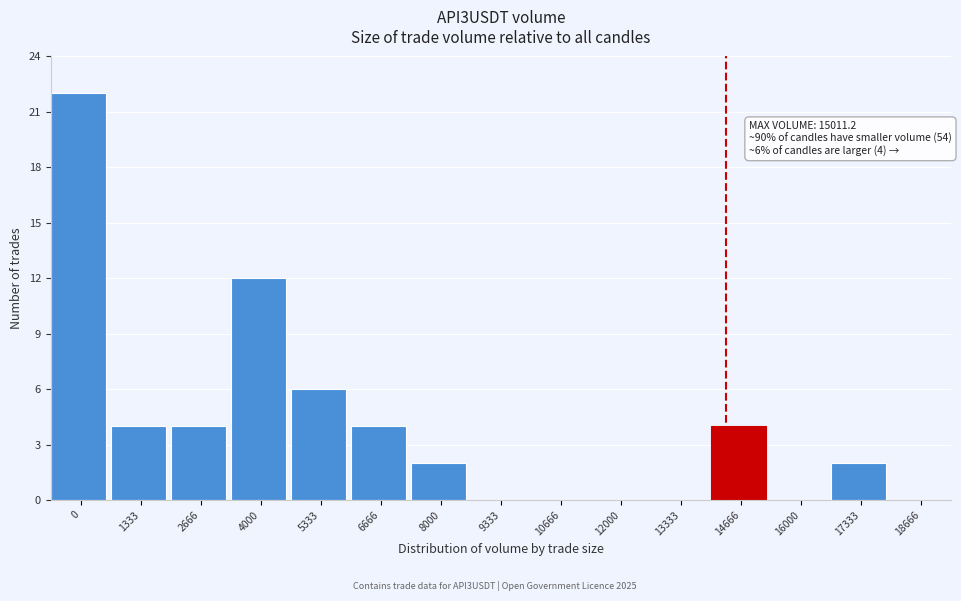

Reading left to right, transcribe all the data shown in this chart.

0=22	1333=4	2666=4	4000=12	5333=6	6666=4	8000=2	9333=0	10666=0	12000=0	13333=0	14666=4	16000=0	17333=2	18666=0